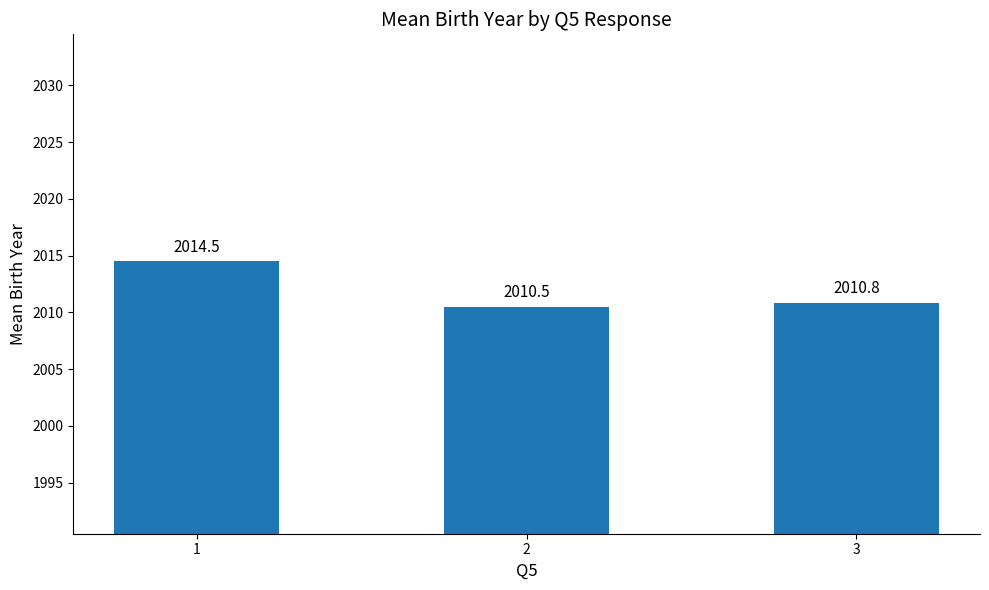

What is the difference between the values at 2 and 3?

0.3